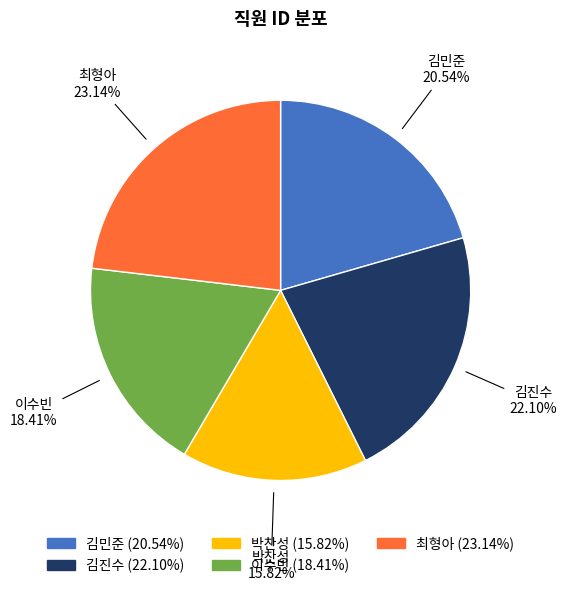

True or false: 최형아 accounts for 34% of the total.

False